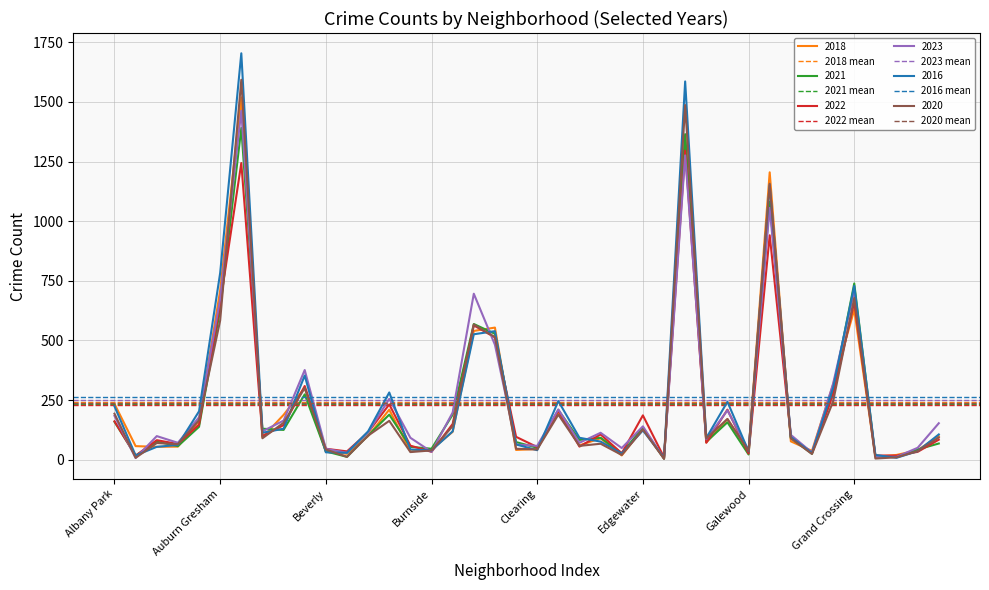

What is the maximum value for 2023?

1463